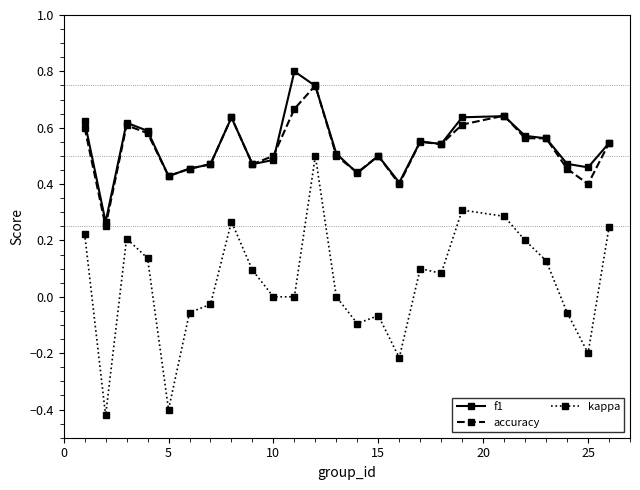

True or false: f1 has more than 1 points higher than both neighbors.

True